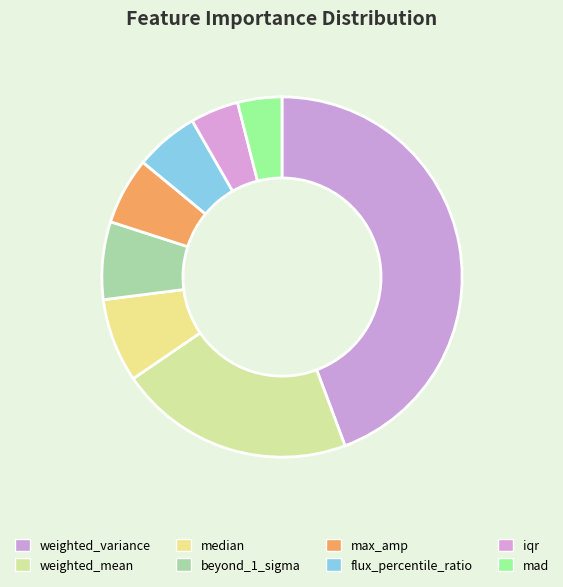

Is flux_percentile_ratio the majority of the pie?

No